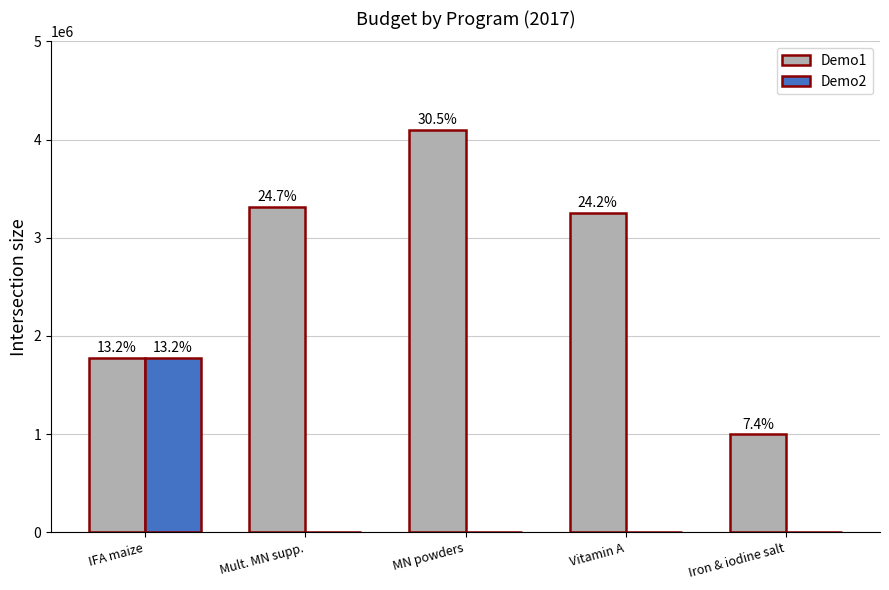

Is it true that Demo1 equals 1335852.5 at Iron & iodine salt?

False